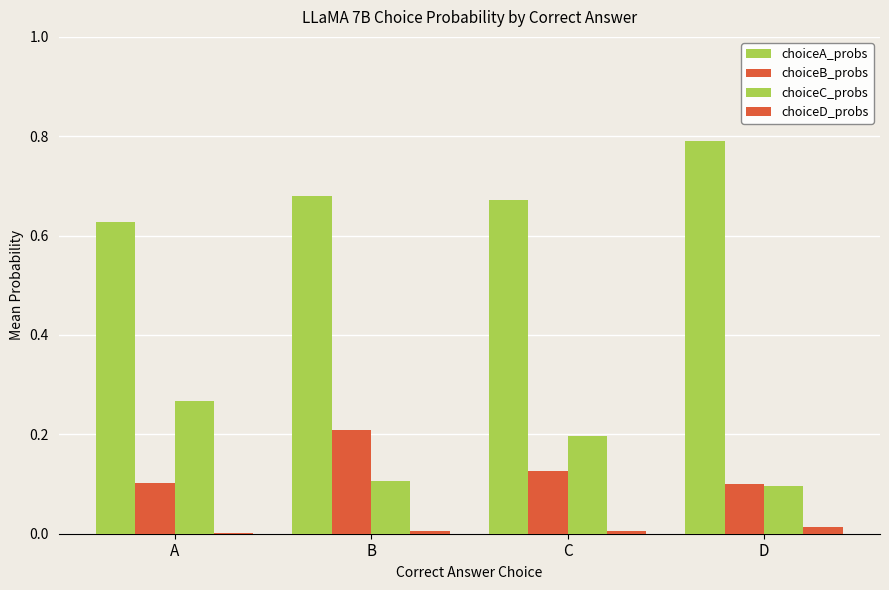

How many groups of bars are there?

4